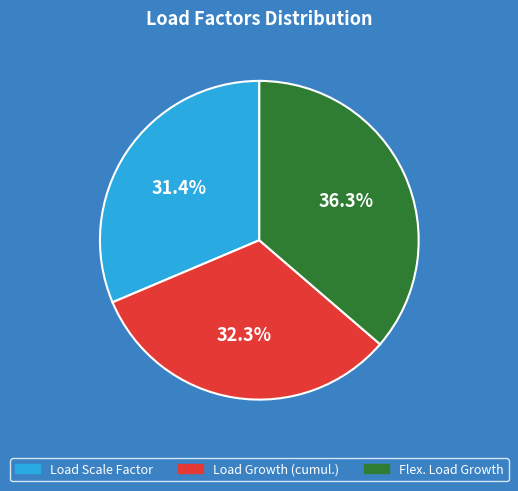

Rank the categories by value from highest to lowest.

Flex. Load Growth, Load Growth (cumul.), Load Scale Factor